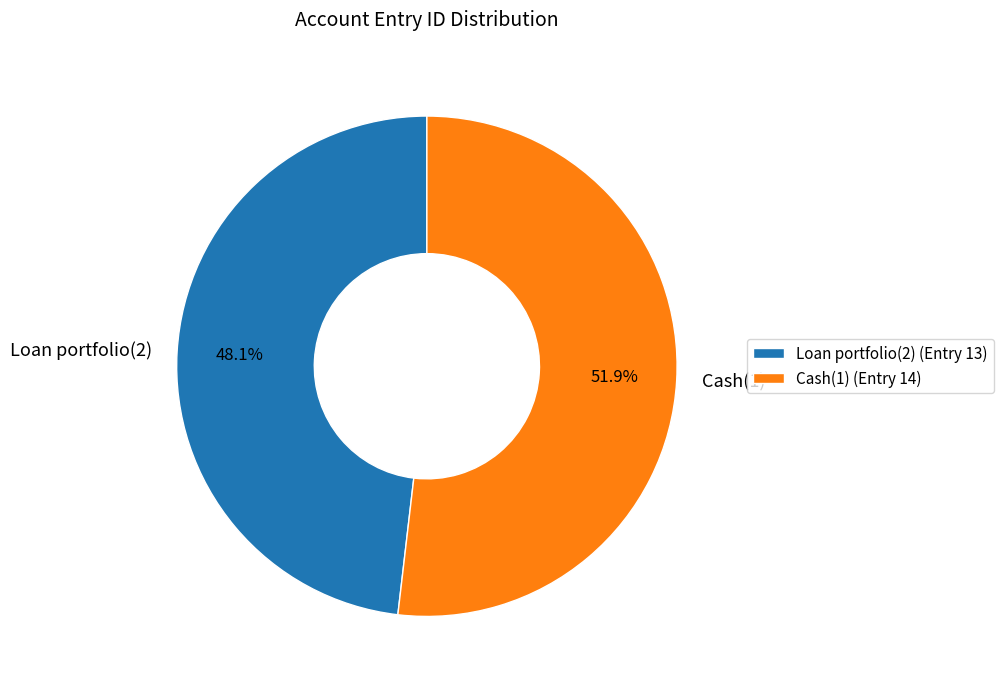

What portion of the pie excludes Loan portfolio(2)?

51.9%